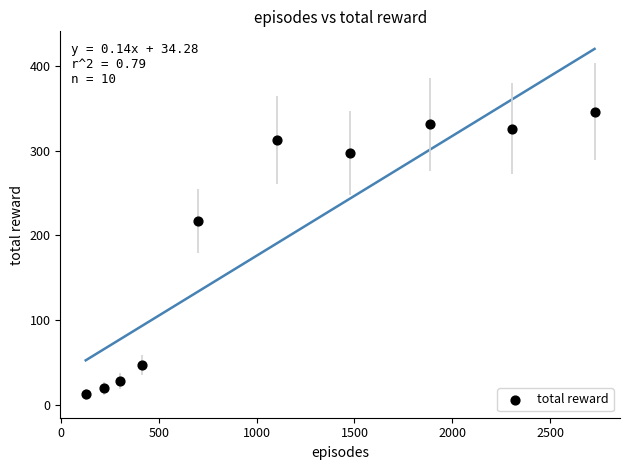

What is the average X value?

1126